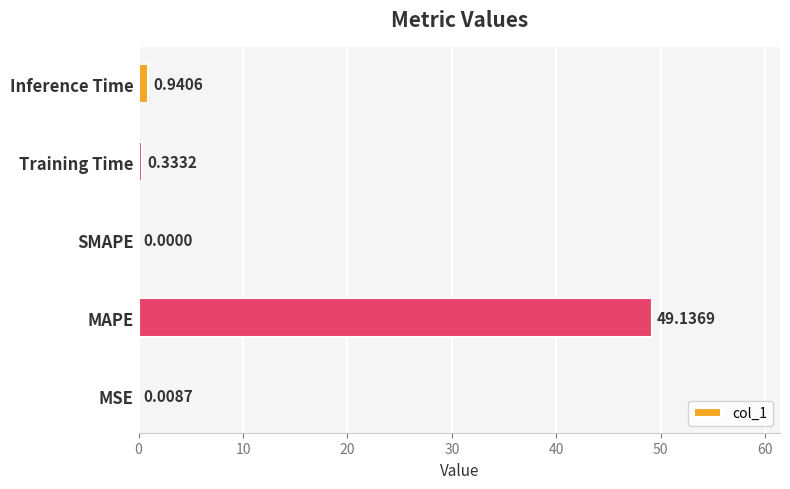

At which label is the value closest to 24?

Inference Time